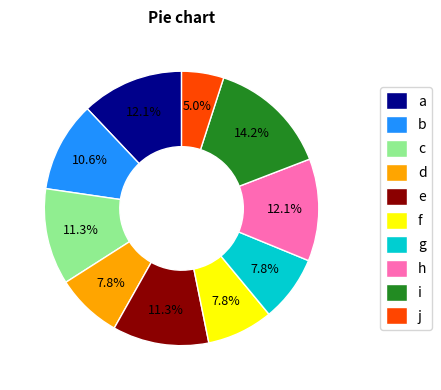

Is there any slice that represents more than half of the pie?

No